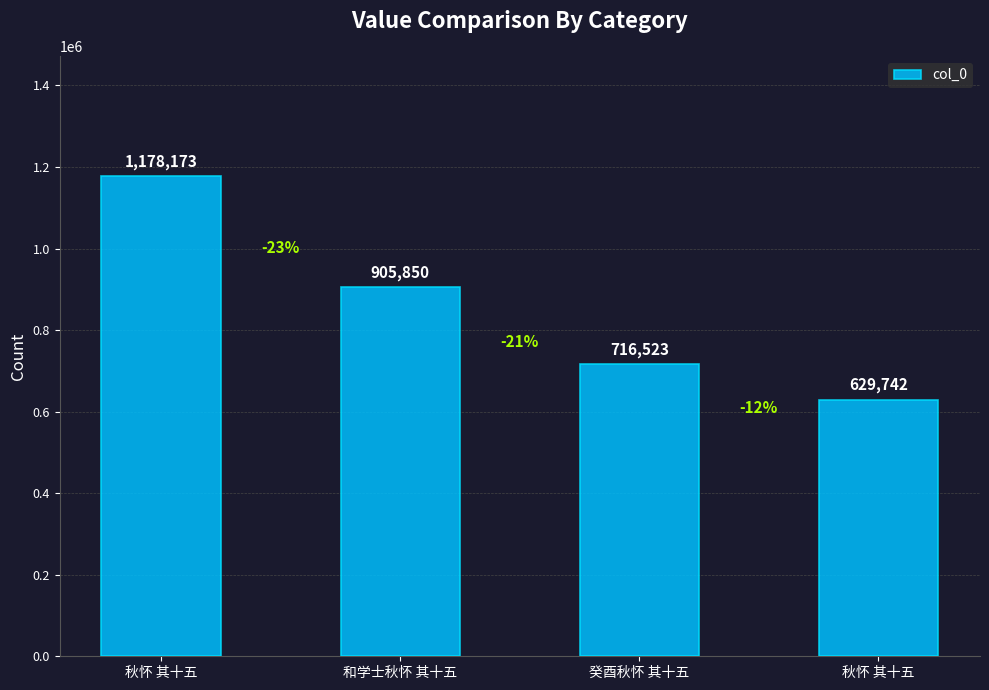

What is the difference between the maximum and minimum values?

548431